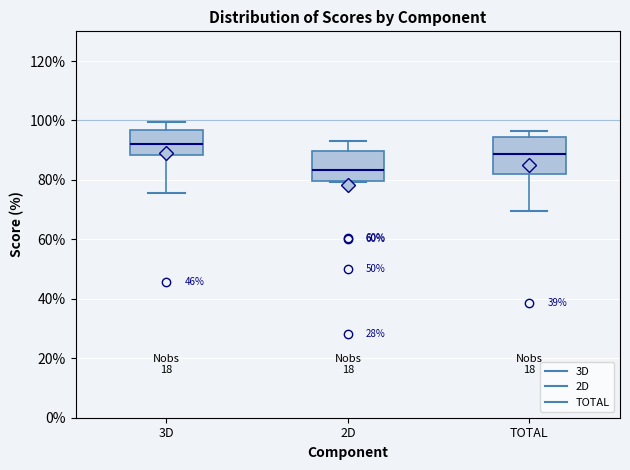

Which box has the highest median line?

3D